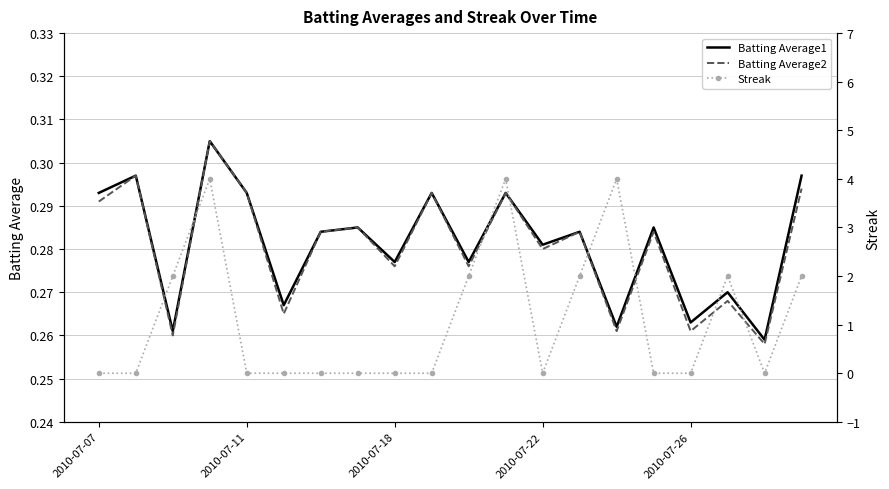

Which series has the widest spread of values?

Streak